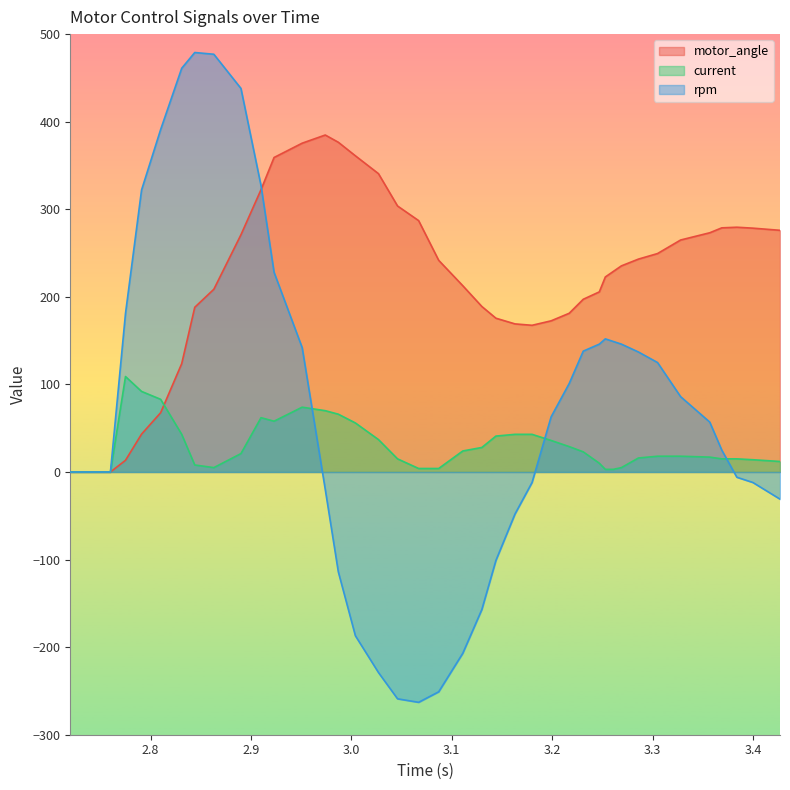

Which series has the largest range (max minus min)?

rpm